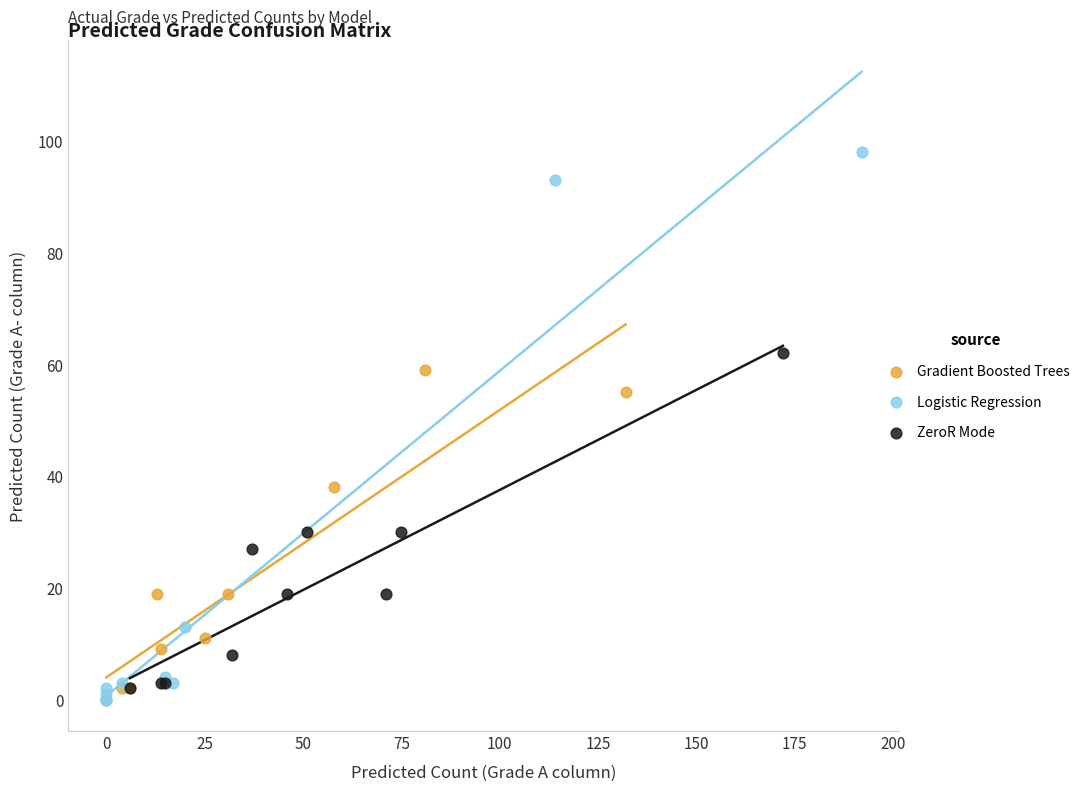

Which series contains the highest Y value?

Logistic Regression